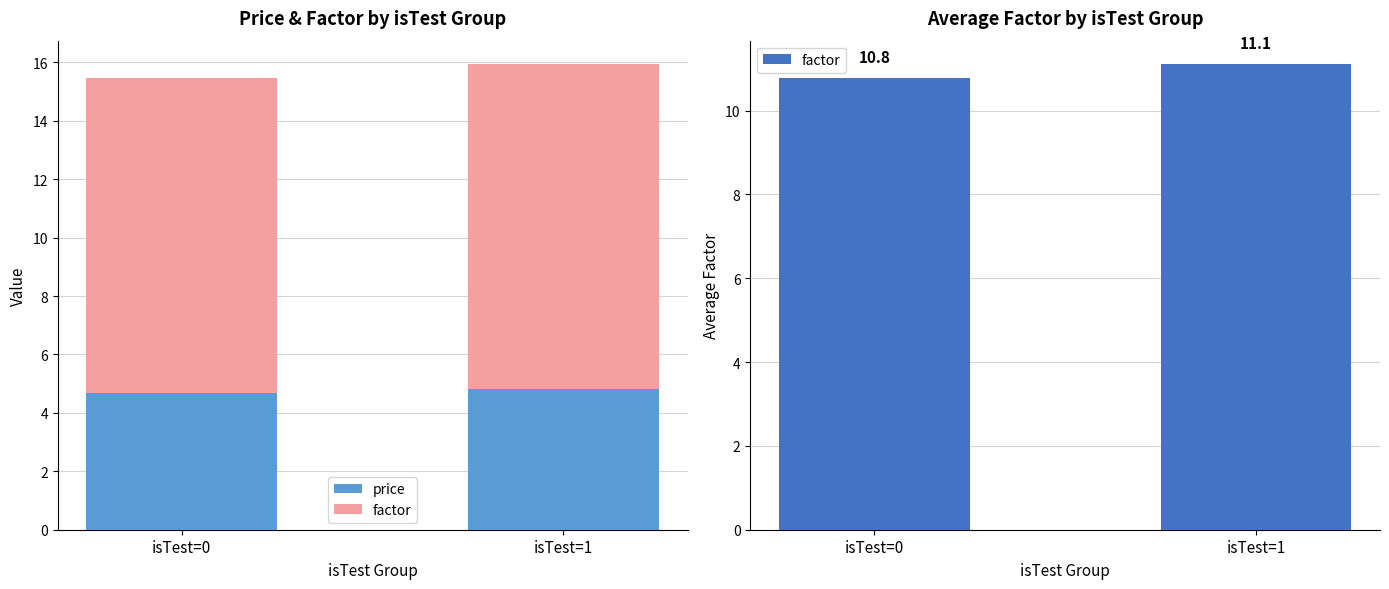

Reading left to right, transcribe all the data shown in this chart.

price: isTest=0=4.7	isTest=1=4.8
factor: isTest=0=10.8	isTest=1=11.1